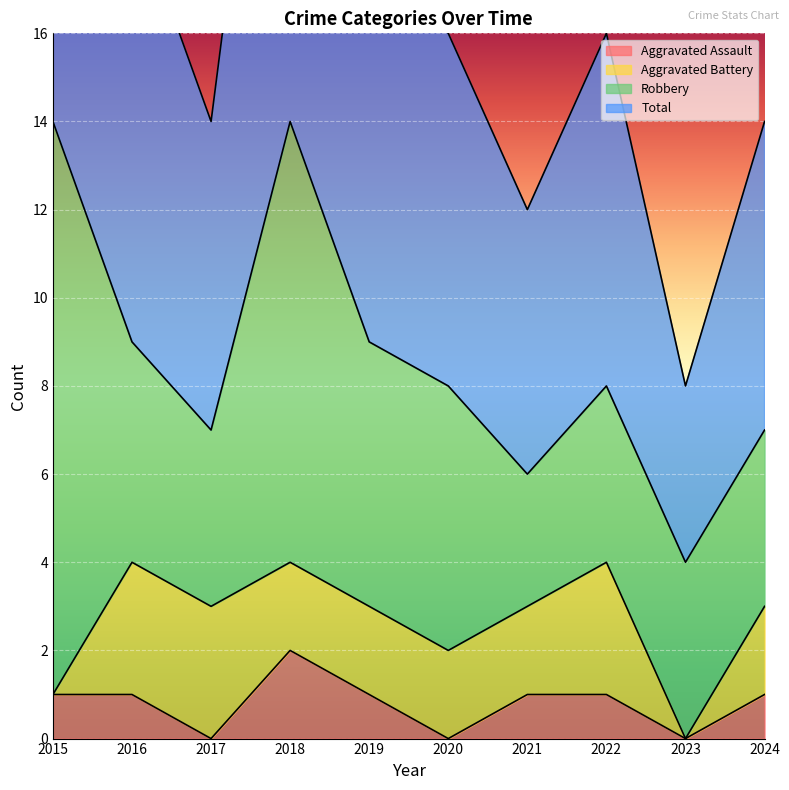

At which label does Aggravated Assault reach its peak?

2018